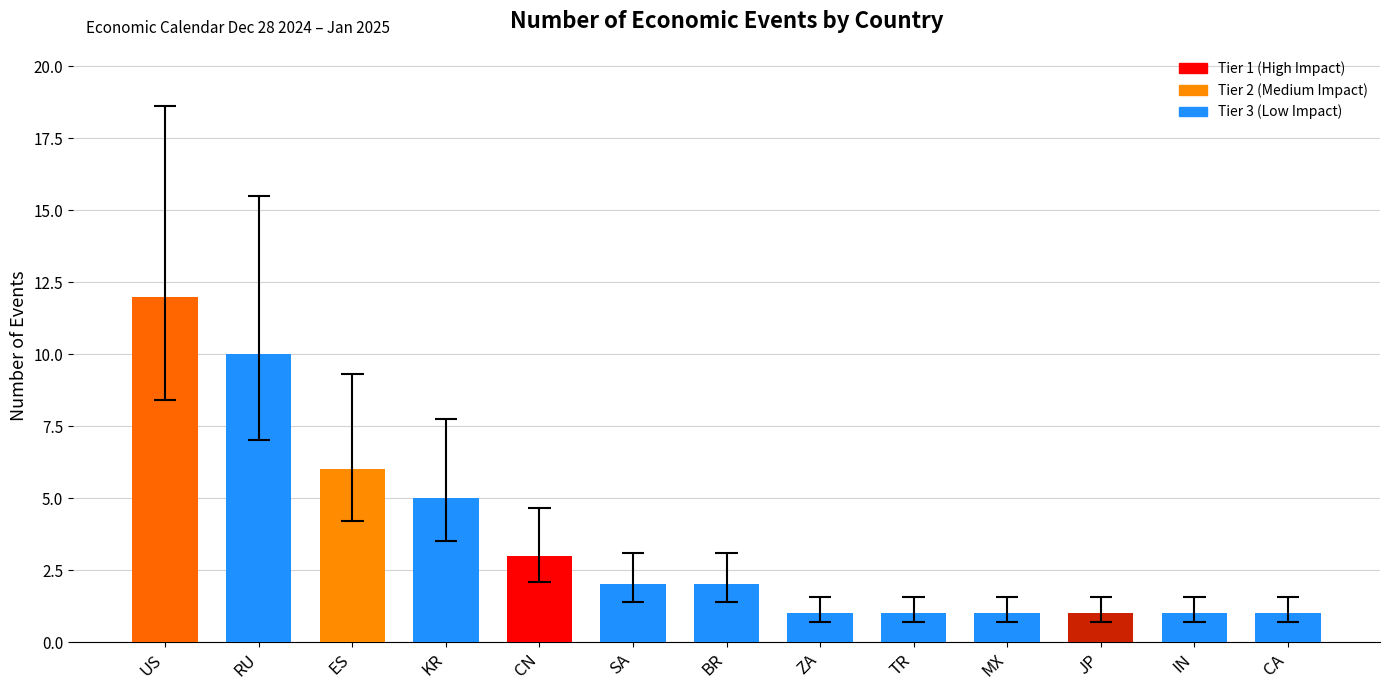

Which label corresponds to the smallest value in the chart?

ZA